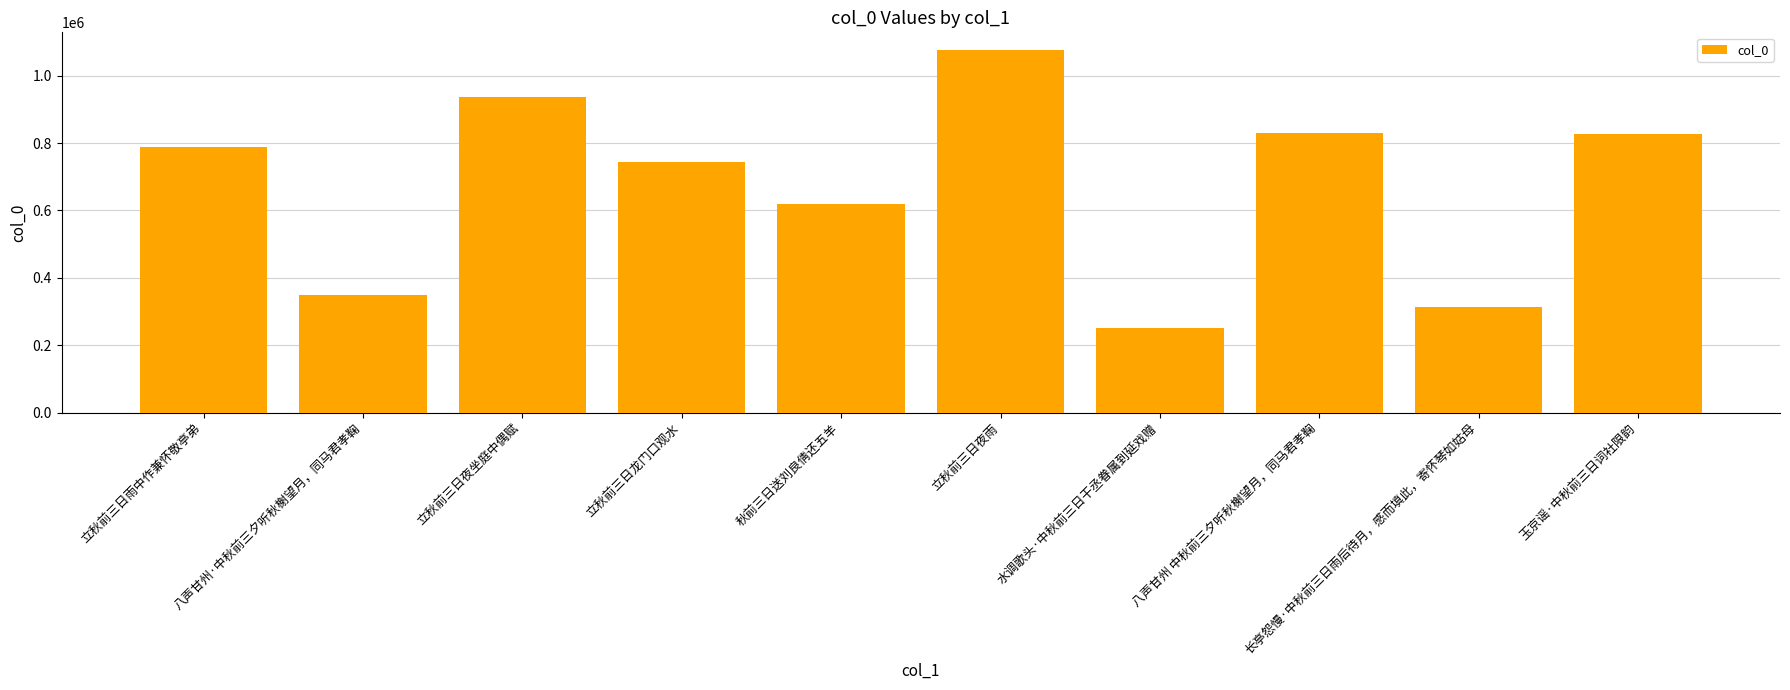

Read the value at 八声甘州 中秋前三夕听秋榭望月，同马君孝鞠, to the nearest 10.

831110